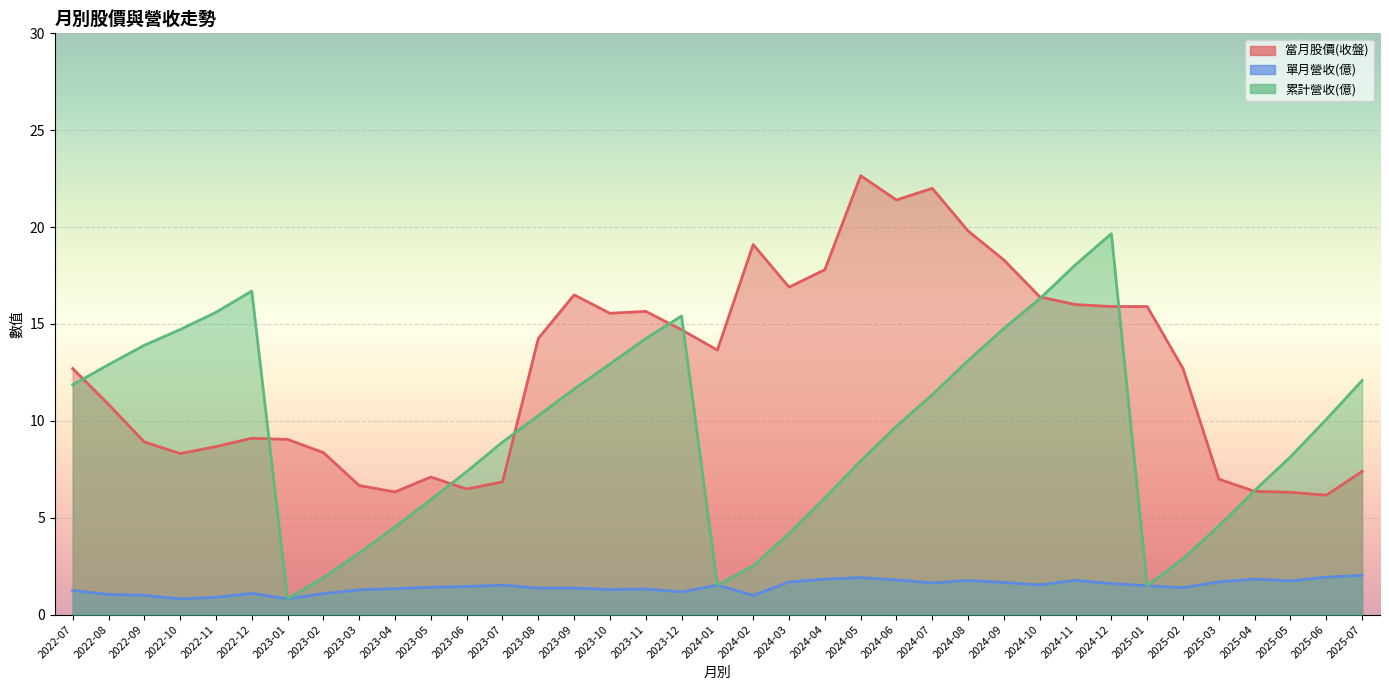

At which label is 累計營收(億) closest to 10?

2025-06